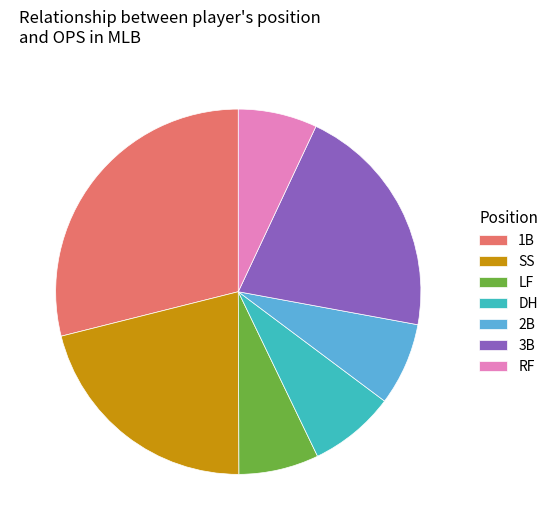

Which category has the biggest portion of the pie?

1B